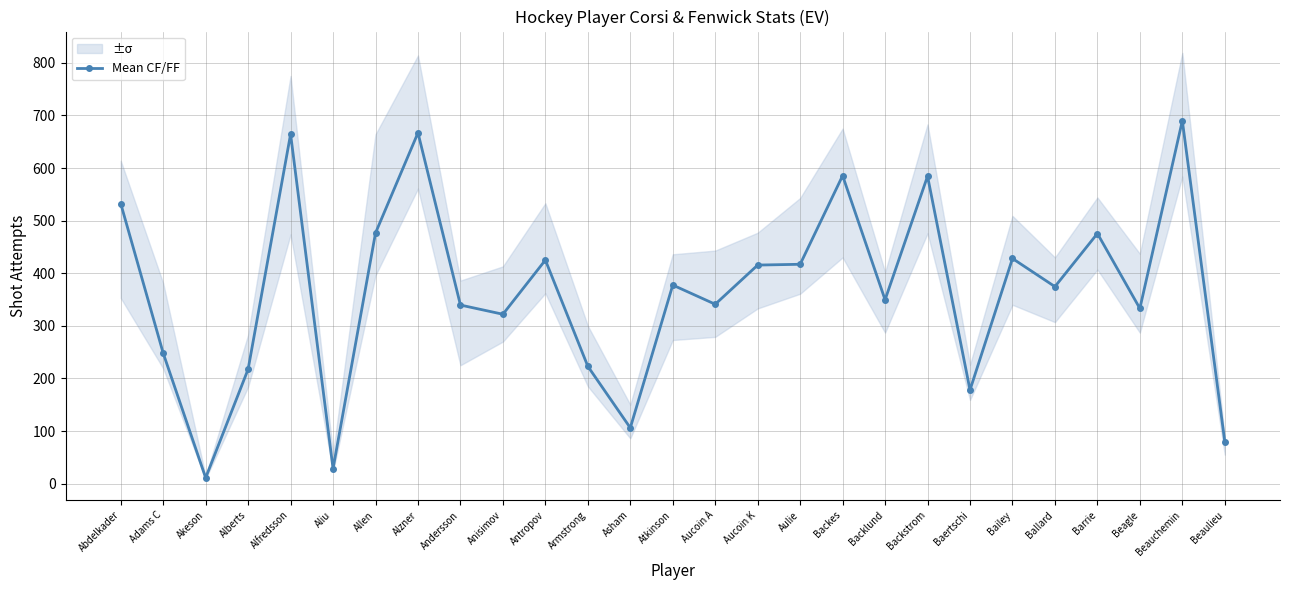

Reading left to right, extract all data points from this chart.

532.5	248.0	11.0	217.5	664.5	28.5	476.5	667.0	339.5	322.0	425.0	223.0	106.0	377.5	341.0	415.5	417.0	585.5	349.5	584.5	178.0	428.0	374.5	475.5	333.0	690.0	79.5